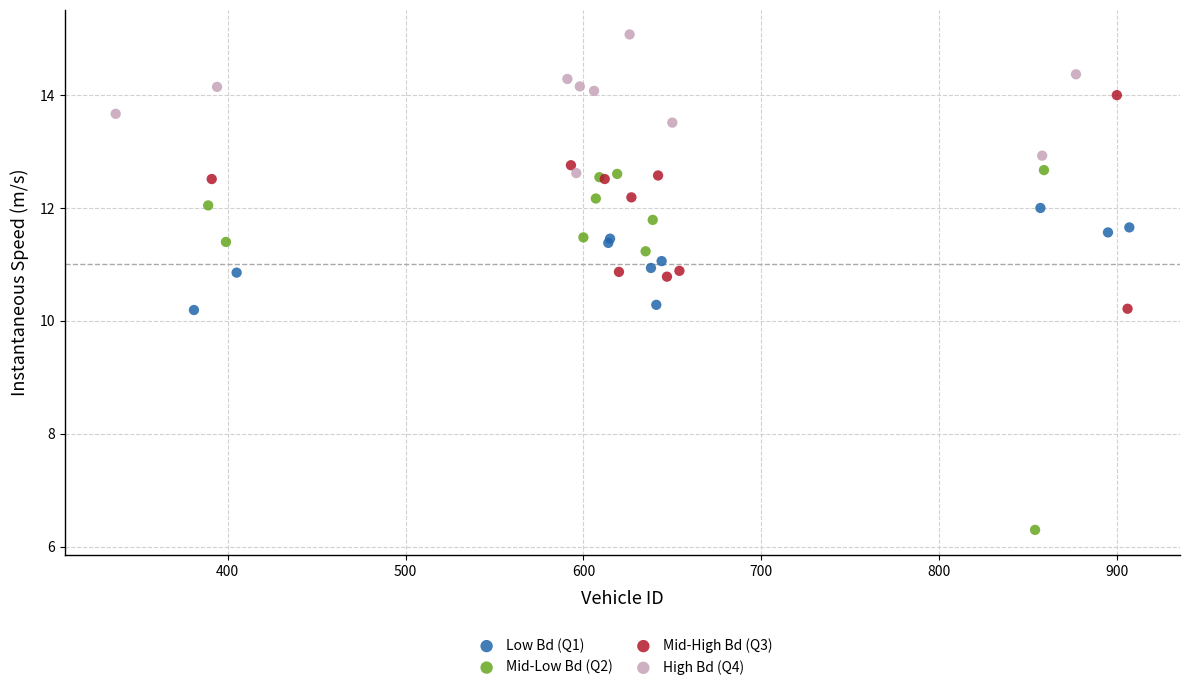

Which series has the largest Y range (max minus min)?

Mid-Low Bd (Q2)